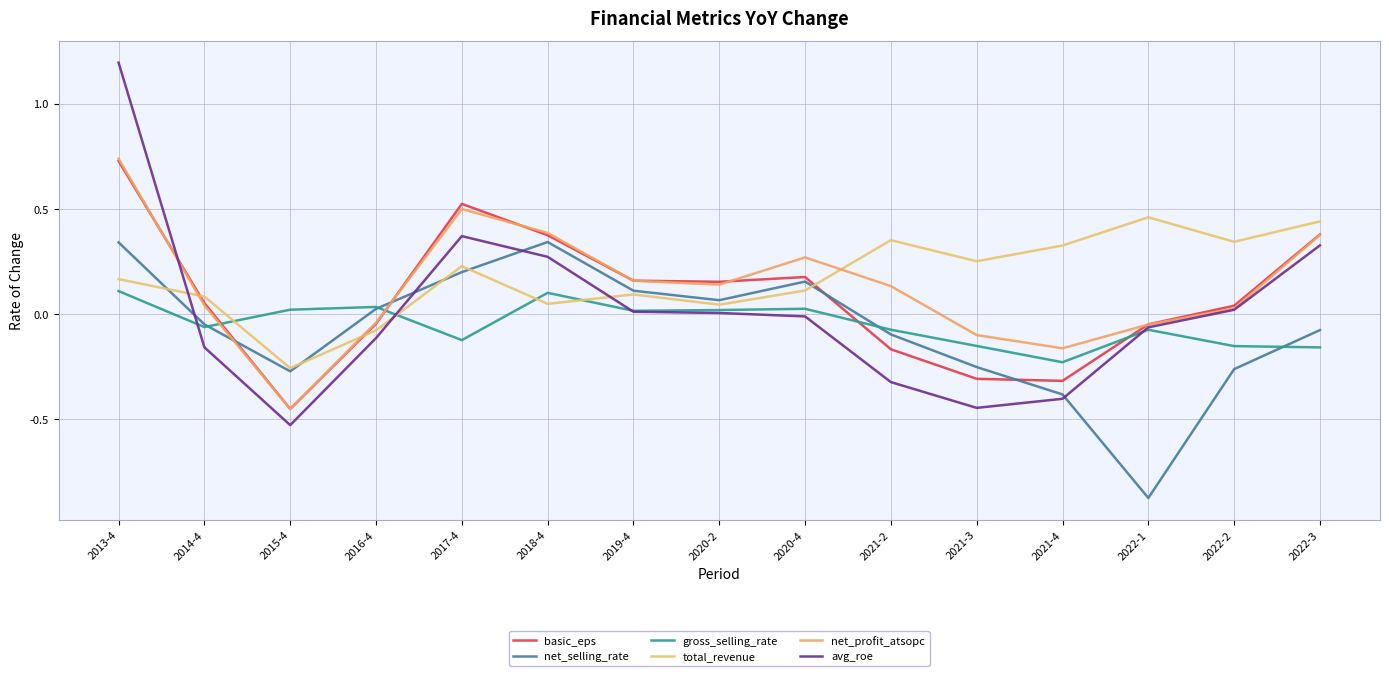

The value of gross_selling_rate at 2019-4 is 0.0. True or false?

True